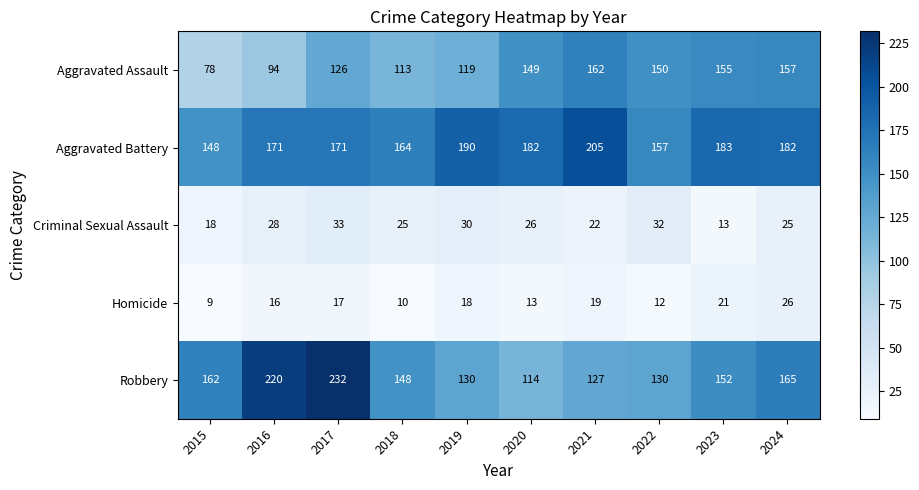

True or false: Aggravated Assault has a value of 113 at 2018.

True